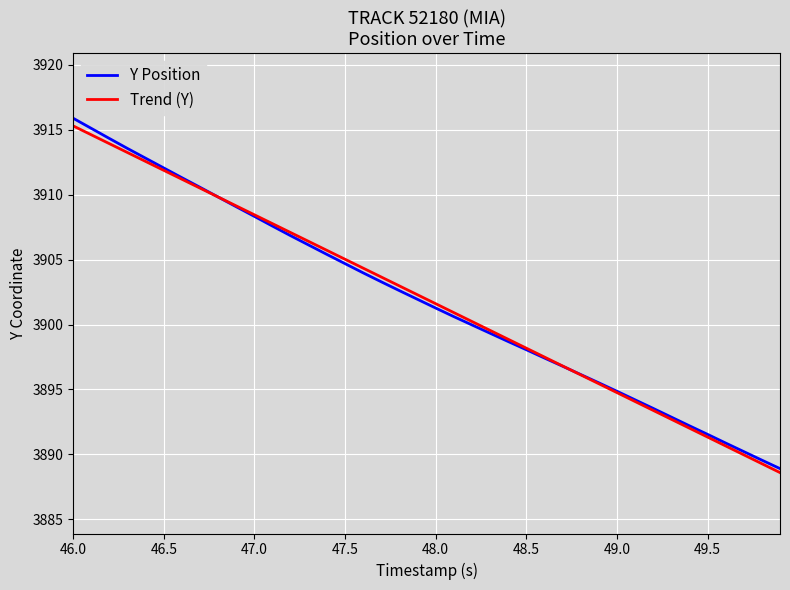

What is the highest value of the Trend (Y) series?

3915.3